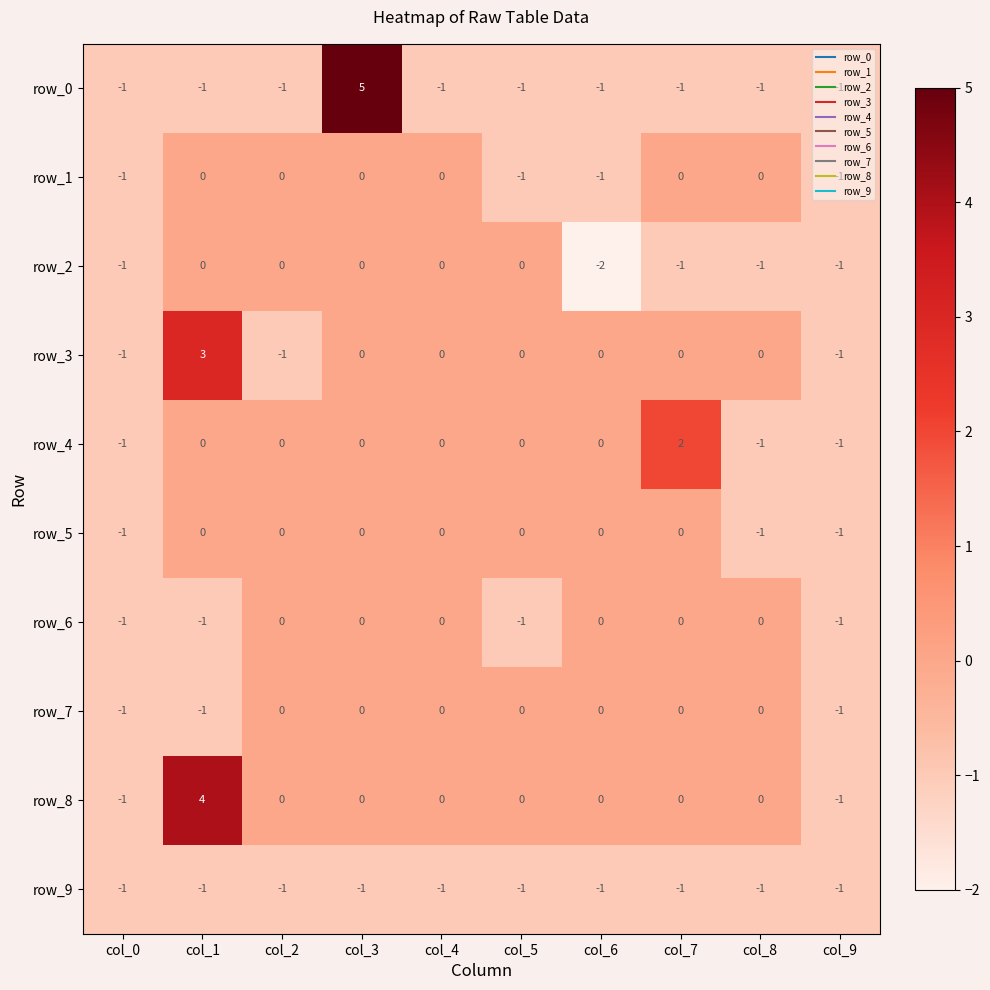

At which category is the sum across all series the highest?

col_3